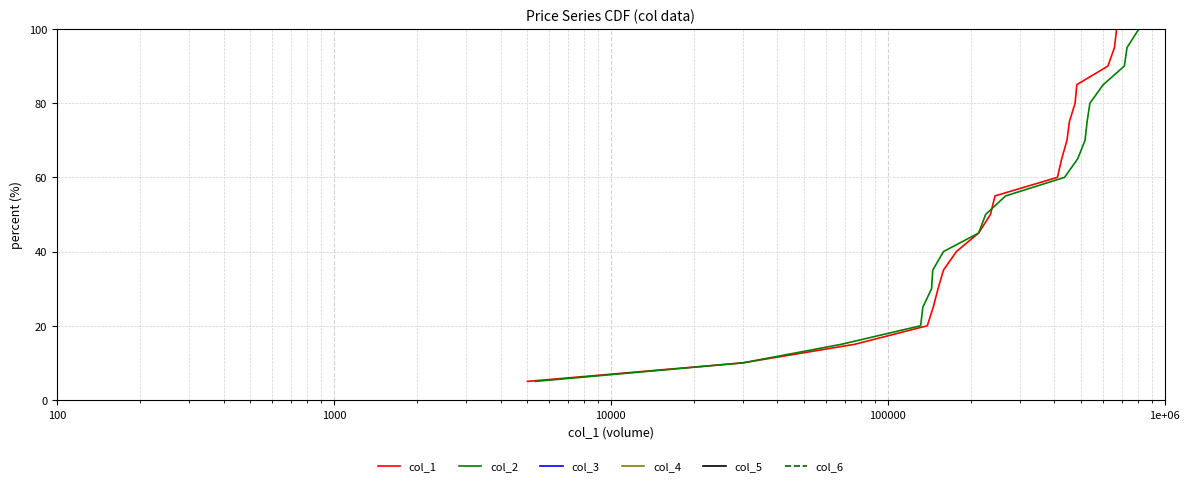

List the series in order of their peak value, highest first.

col_1, col_2, col_3, col_4, col_5, col_6